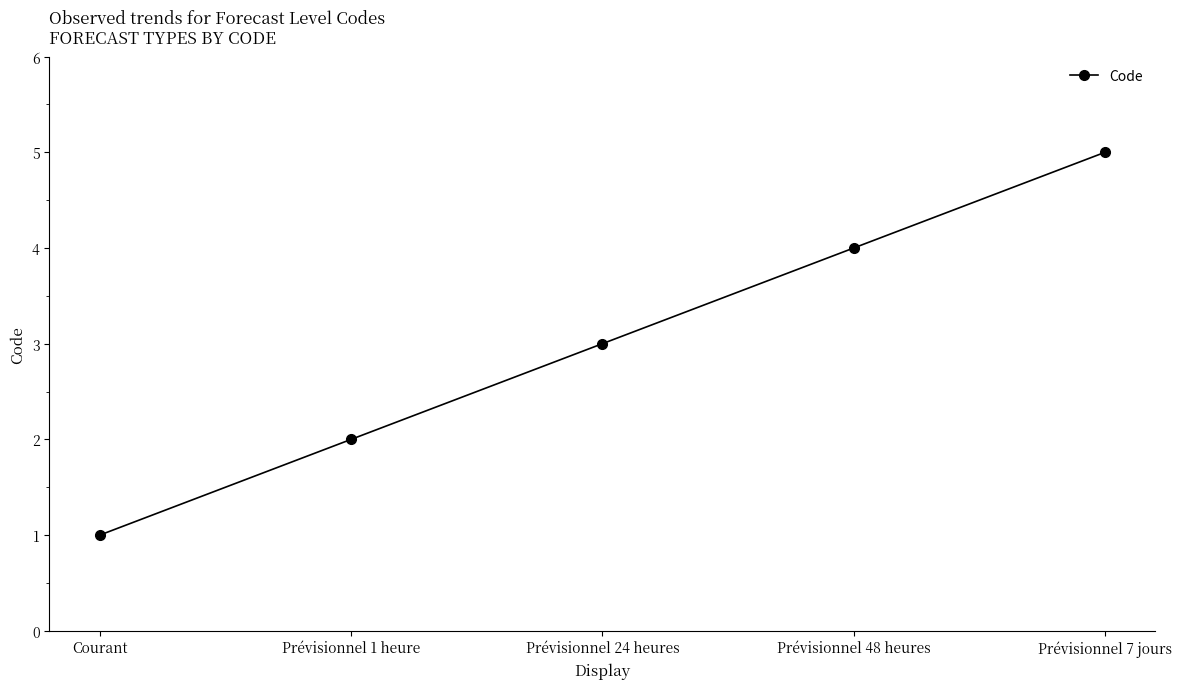

True or false: the data shows 5 at Prévisionnel 7 jours.

True